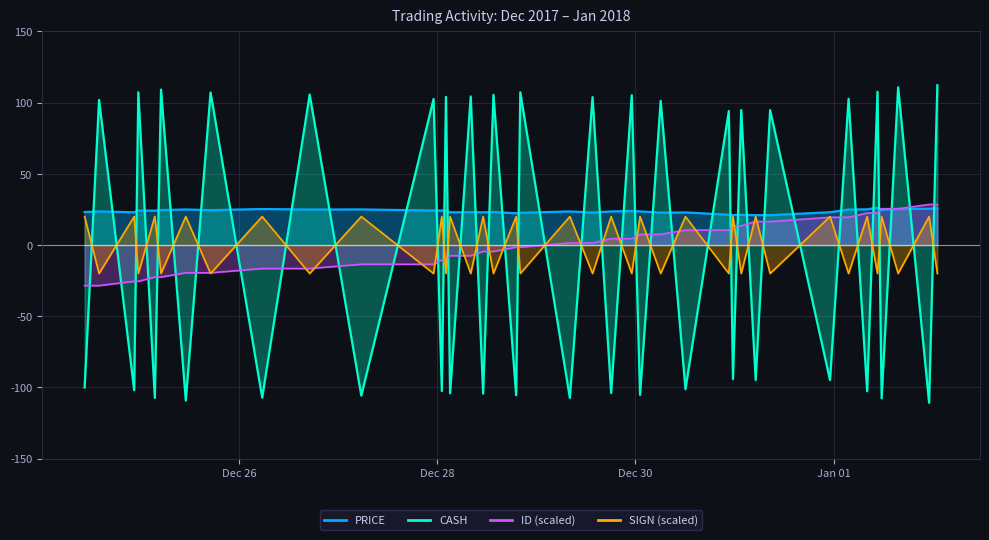

Where is the first local minimum for SIGN?

2017-12-24 14:07:00